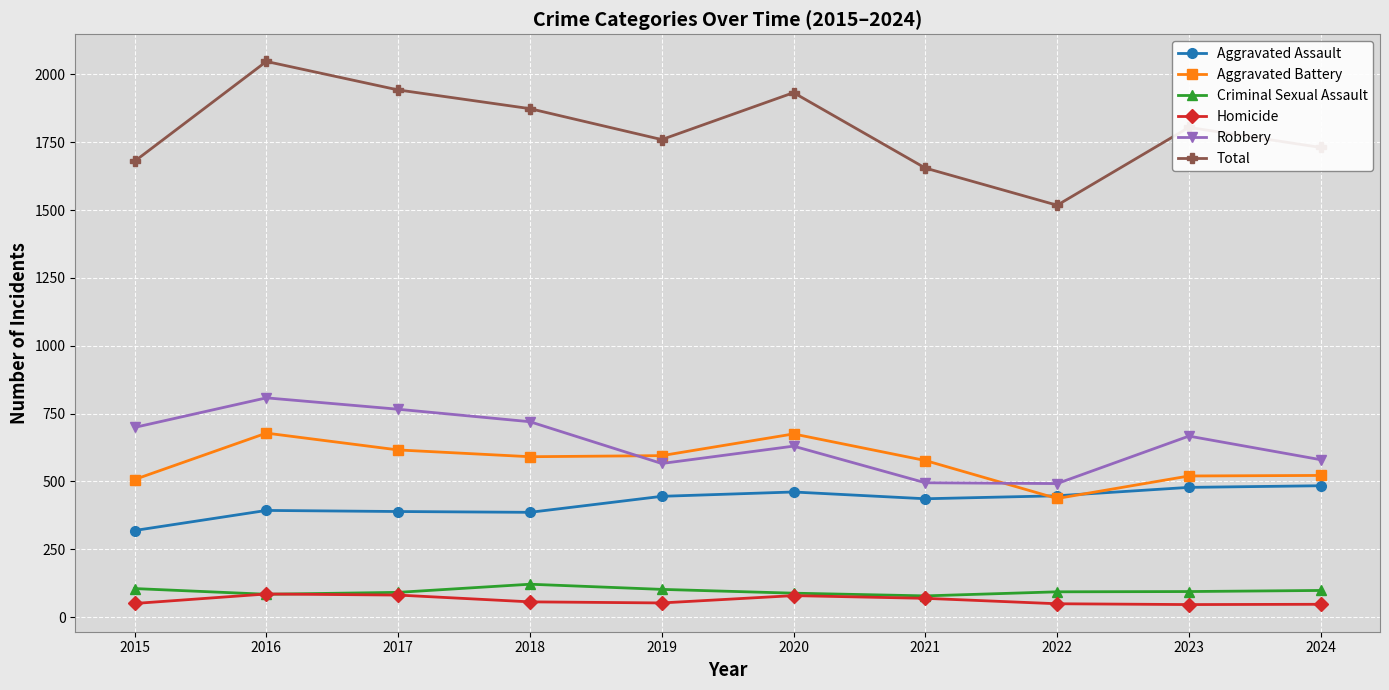

At which category is the sum across all series the highest?

2016